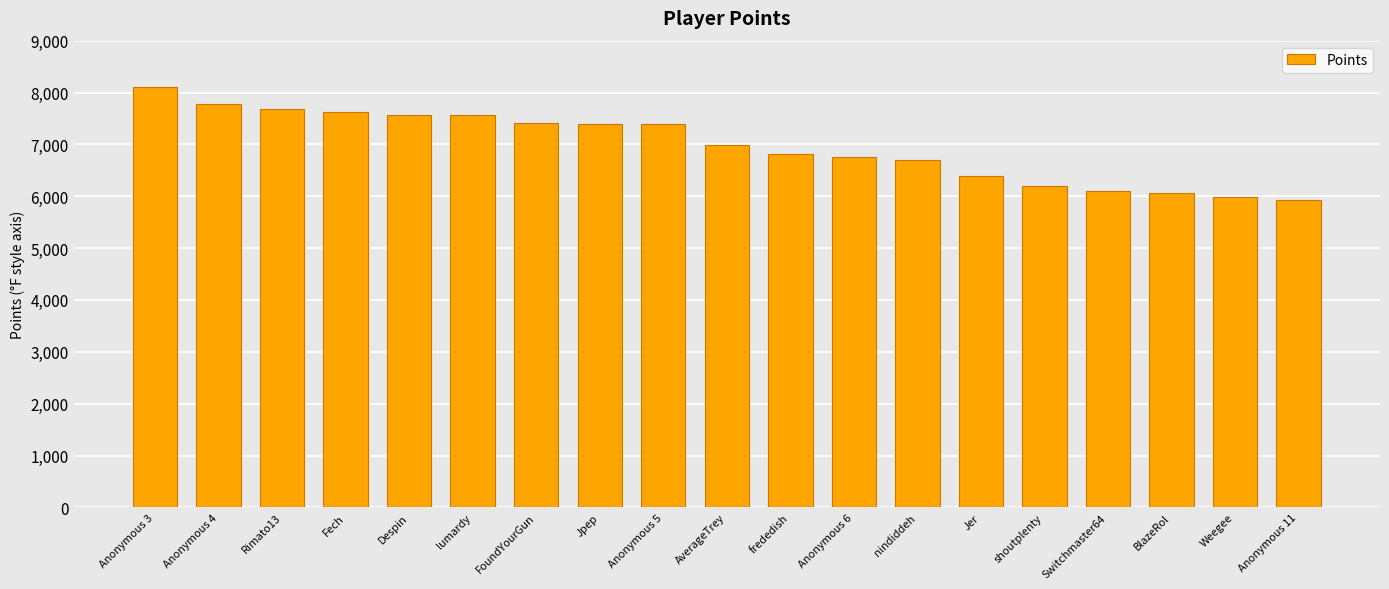

What is the label of the 4th bar from the left?

Fech